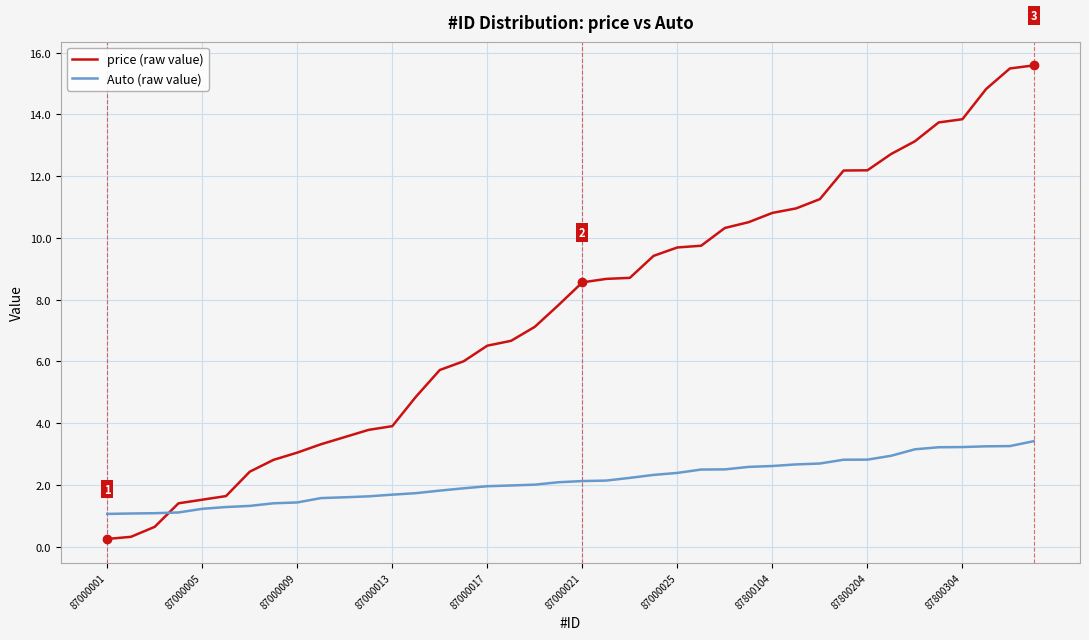

What is the minimum value for price (raw value)?

0.2